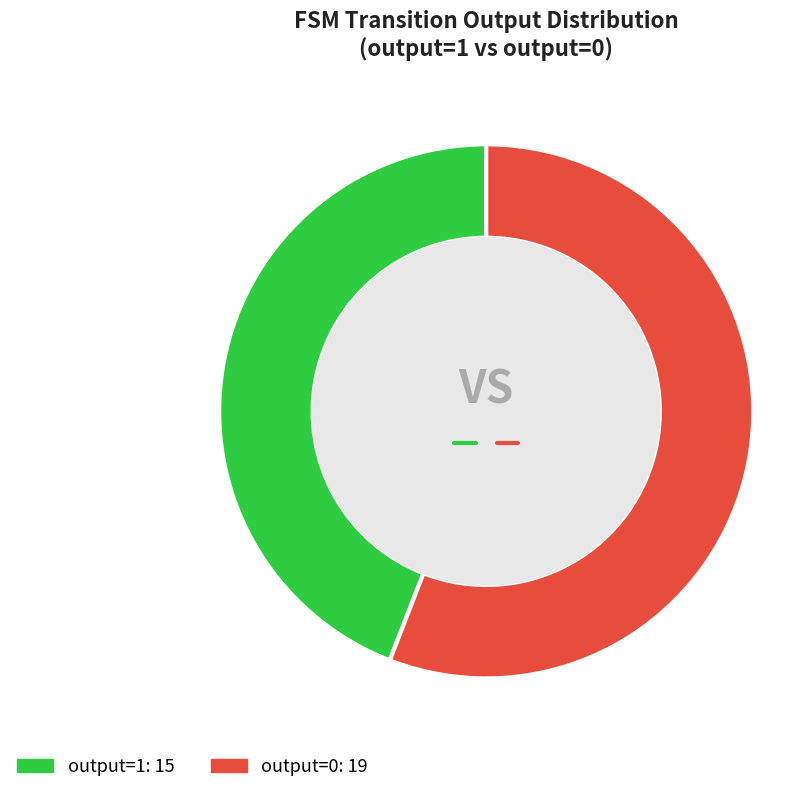

What is the largest slice in the pie chart?

output=0